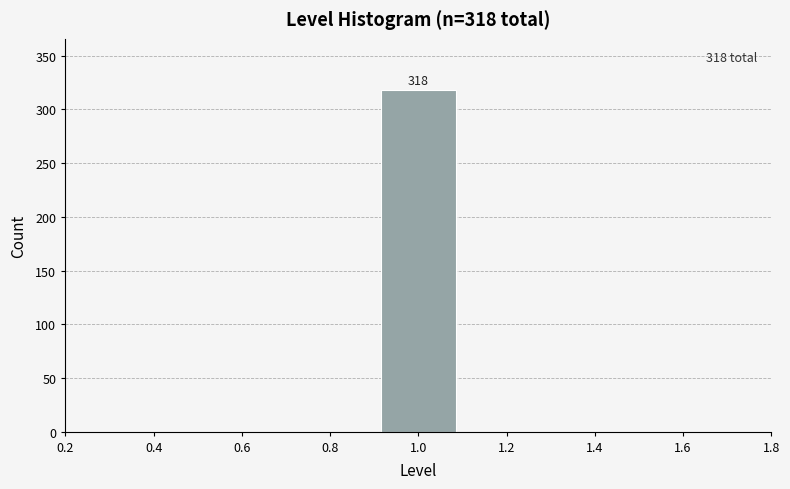

Which range on the x-axis has the tallest bar?

0.9 to 1.1